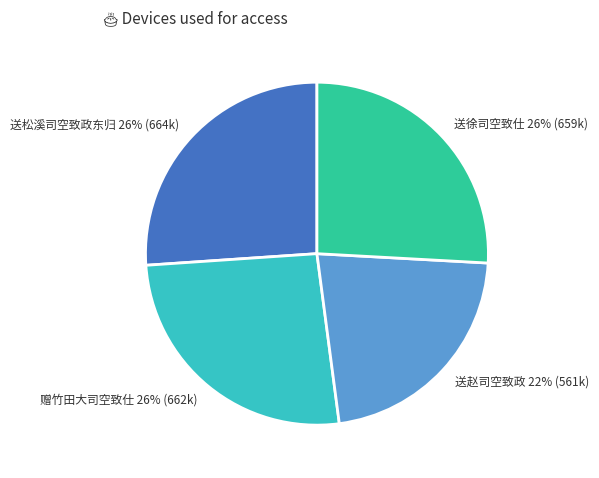

What is the smallest slice in the pie chart?

送赵司空致政